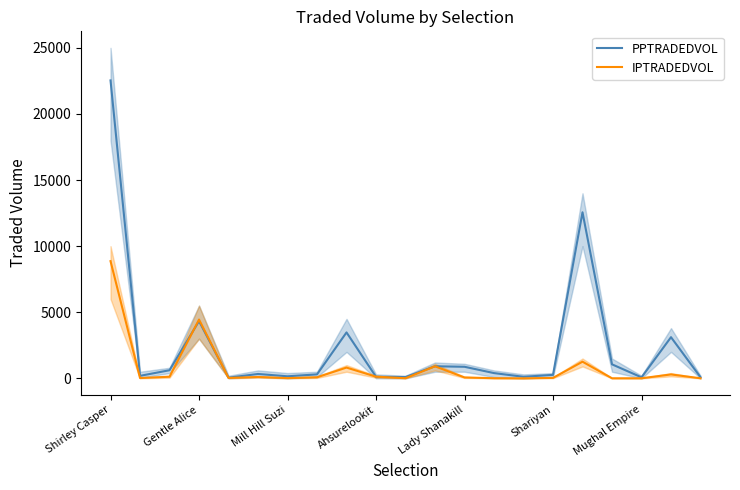

What is the spread (max minus min) of values at 8?

2659.5